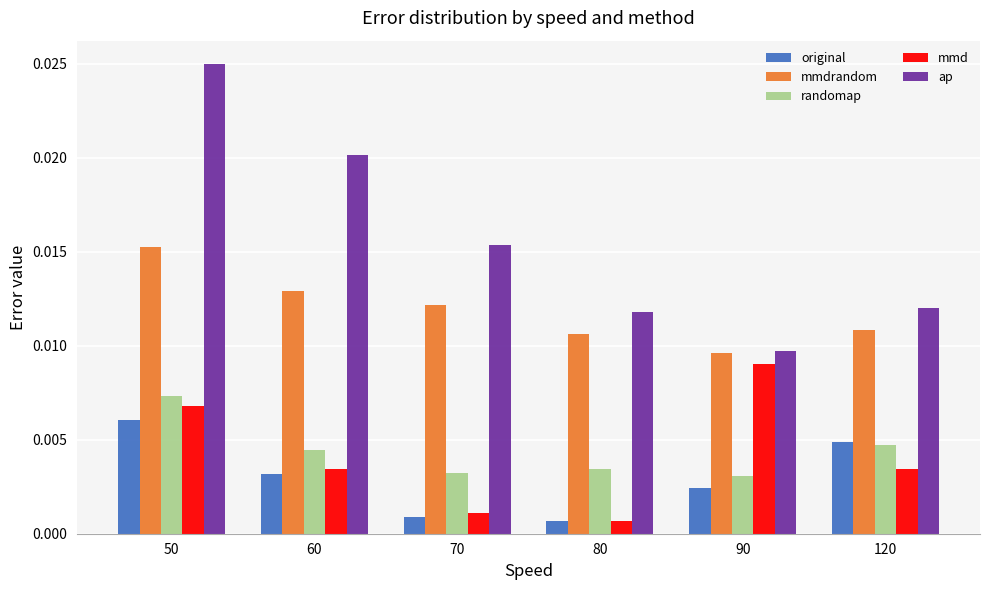

How many data points does each series have?

6